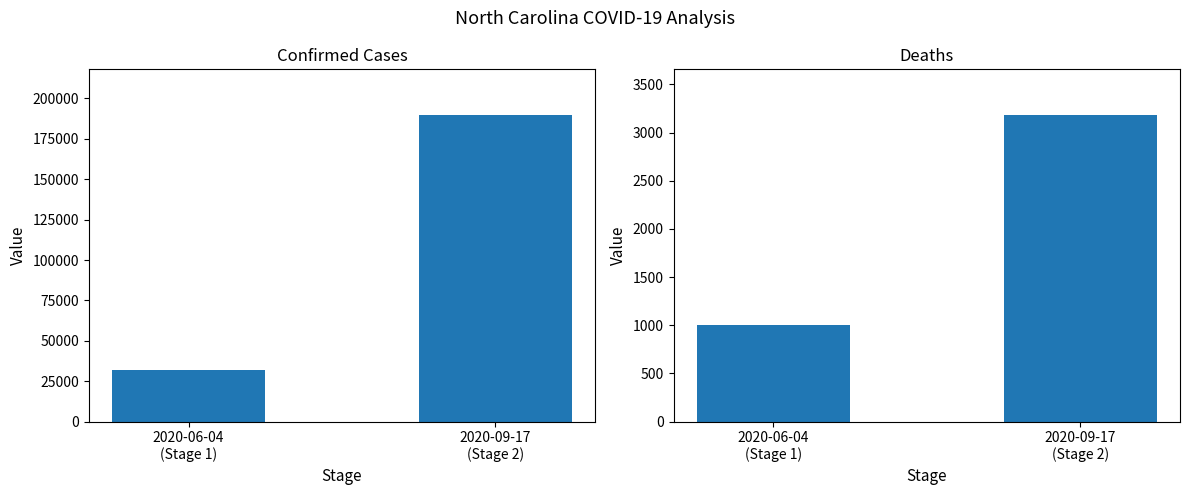

Which category has the highest value in the Confirmed series?

2020-09-17
(Stage 2)